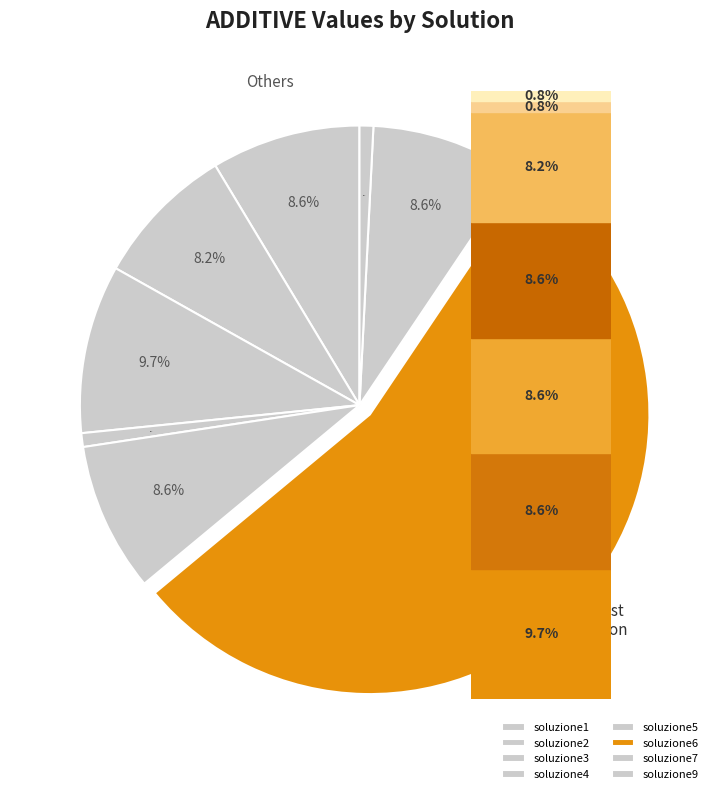

To the nearest percent, what is the difference between the largest and smallest slice percentages?

54%